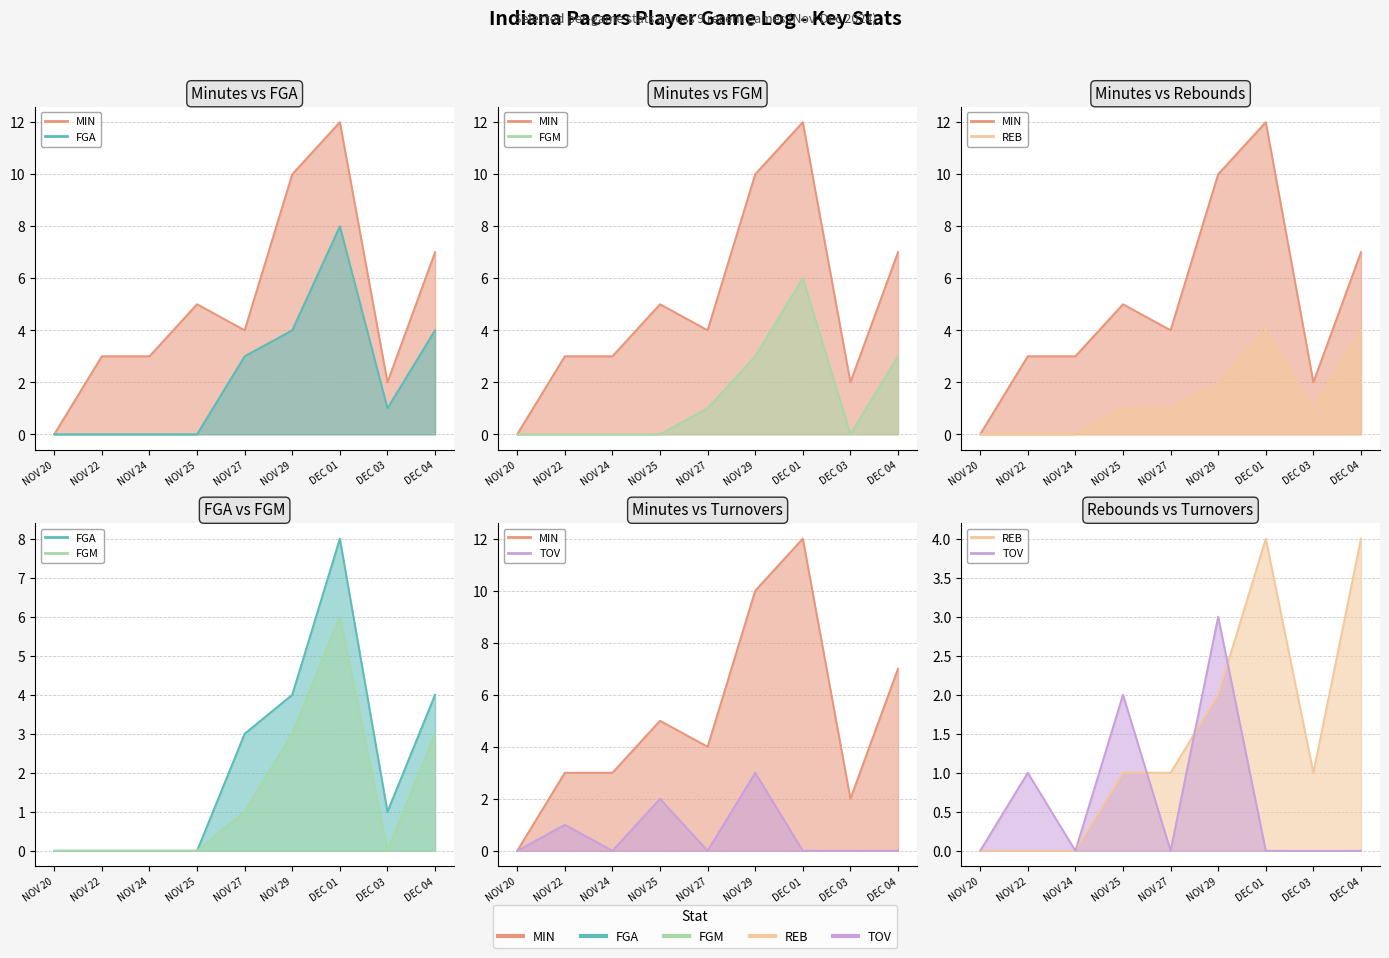

Is the value of MIN line at NOV 20 greater than the value of FGM line at NOV 25?

No